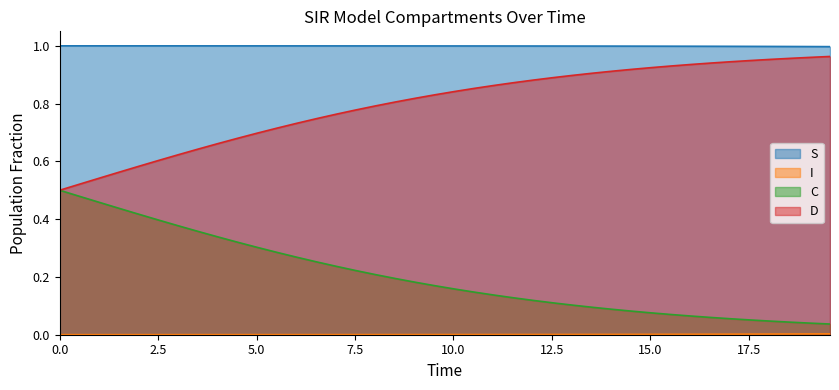

Reading left to right, list all the values displayed in this chart.

S: 1.0	1.0	1.0	1.0	1.0	1.0	1.0	1.0	1.0	1.0	1.0	1.0	1.0	1.0	1.0	1.0	1.0	1.0	1.0	1.0	1.0	1.0	1.0	1.0	1.0	1.0	1.0	1.0	1.0	1.0	1.0	1.0	1.0	1.0	1.0	1.0	1.0	1.0	1.0	1.0
I: 0.0	0.0	0.0	0.0	0.0	0.0	0.0	0.0	0.0	0.0	0.0	0.0	0.0	0.0	0.0	0.0	0.0	0.0	0.0	0.0	0.0	0.0	0.0	0.0	0.0	0.0	0.0	0.0	0.0	0.0	0.0	0.0	0.0	0.0	0.0	0.0	0.0	0.0	0.0	0.0
C: 0.5	0.5	0.5	0.4	0.4	0.4	0.4	0.4	0.3	0.3	0.3	0.3	0.3	0.3	0.2	0.2	0.2	0.2	0.2	0.2	0.2	0.1	0.1	0.1	0.1	0.1	0.1	0.1	0.1	0.1	0.1	0.1	0.1	0.1	0.1	0.1	0.0	0.0	0.0	0.0
D: 0.5	0.5	0.5	0.6	0.6	0.6	0.6	0.6	0.7	0.7	0.7	0.7	0.7	0.7	0.8	0.8	0.8	0.8	0.8	0.8	0.8	0.9	0.9	0.9	0.9	0.9	0.9	0.9	0.9	0.9	0.9	0.9	0.9	0.9	0.9	0.9	1.0	1.0	1.0	1.0